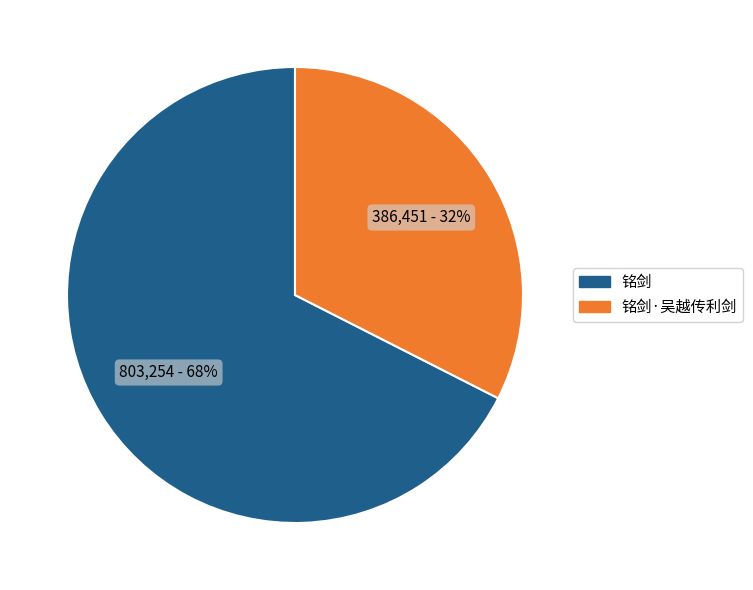

To the nearest percent, what is the average slice percentage?

50%